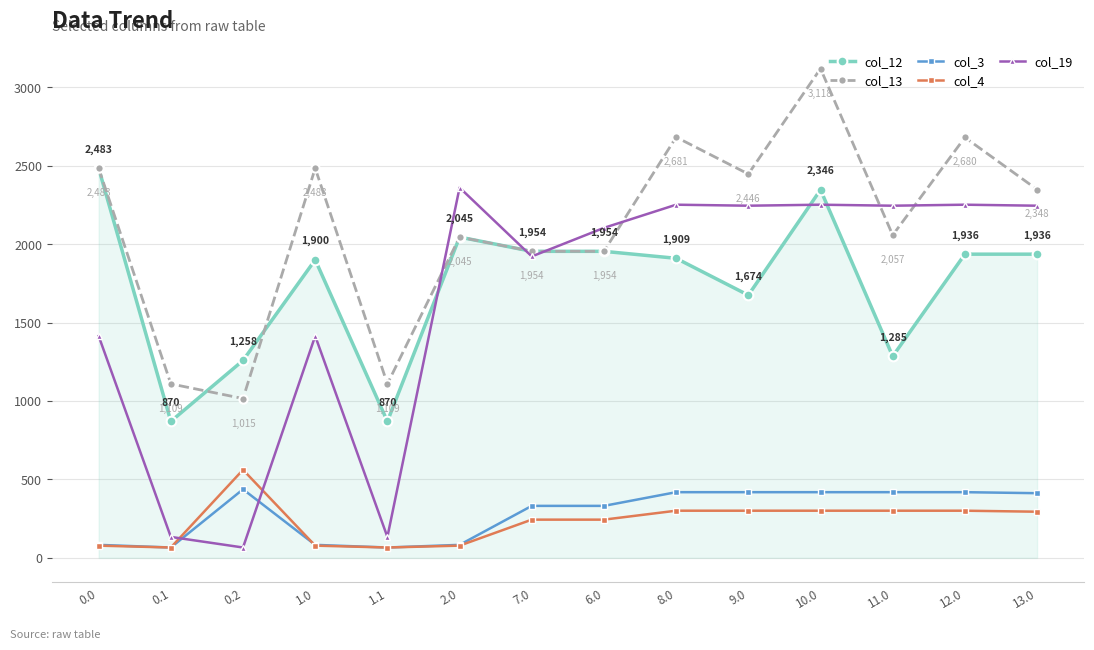

Between 10.0 and 12.0, which series saw the biggest shift?

col_13